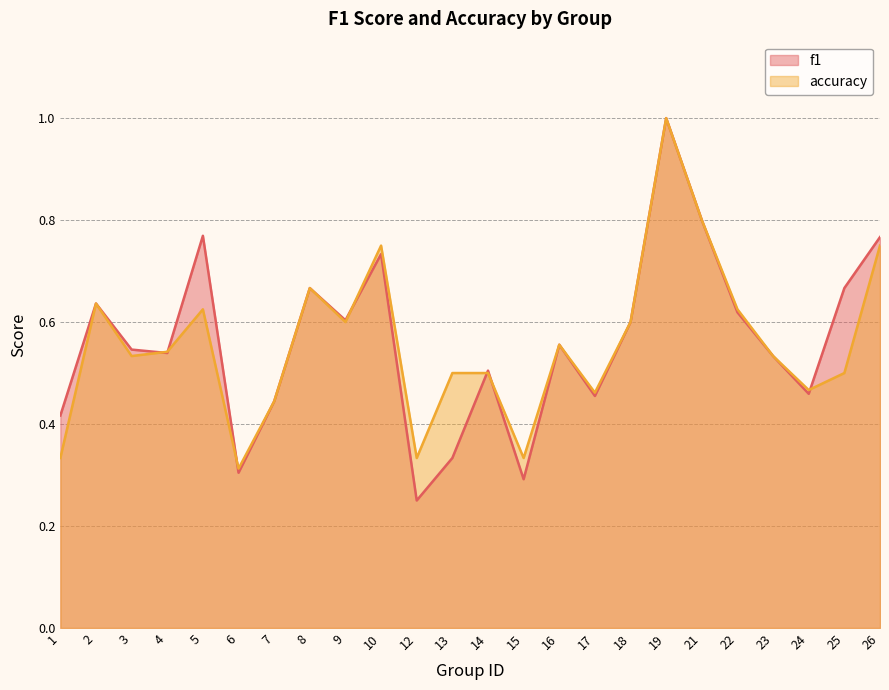

Is the value of f1 at 9 greater than the value of accuracy at 4?

Yes